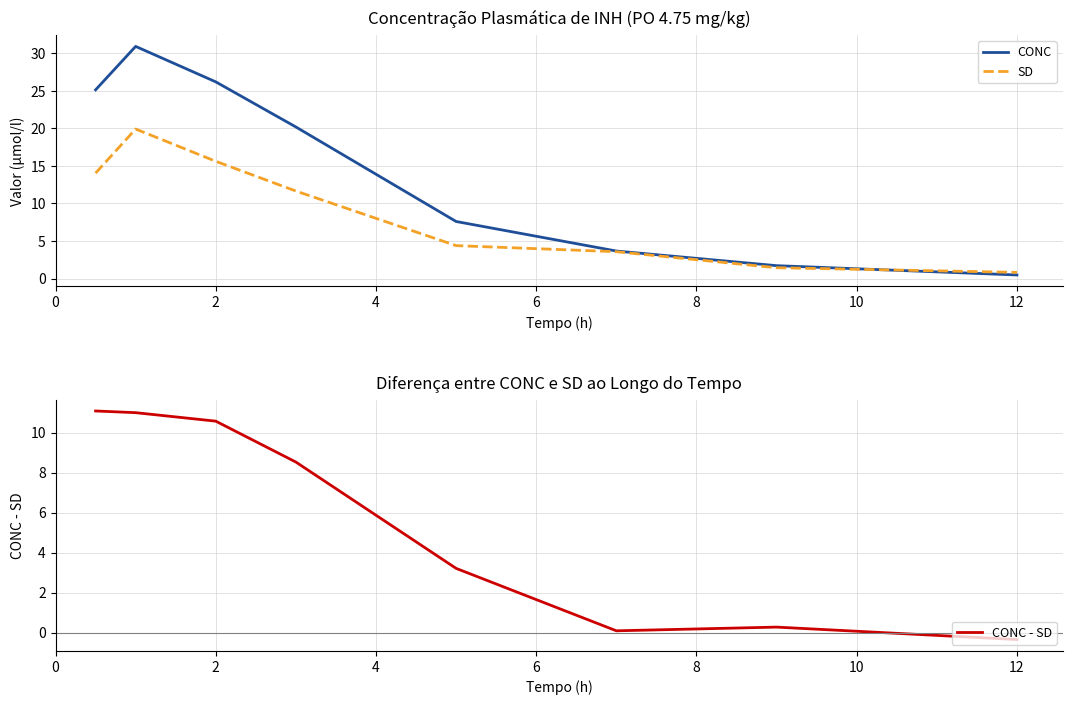

What is the greatest value displayed?

30.9